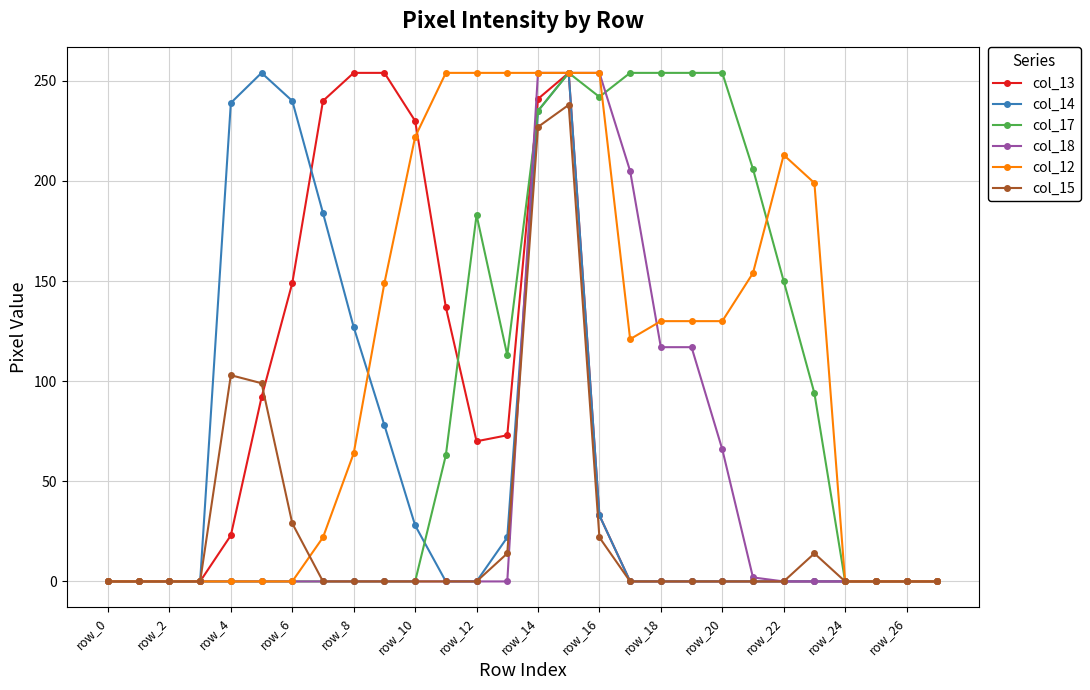

What is the highest value of the col_15 series?

238